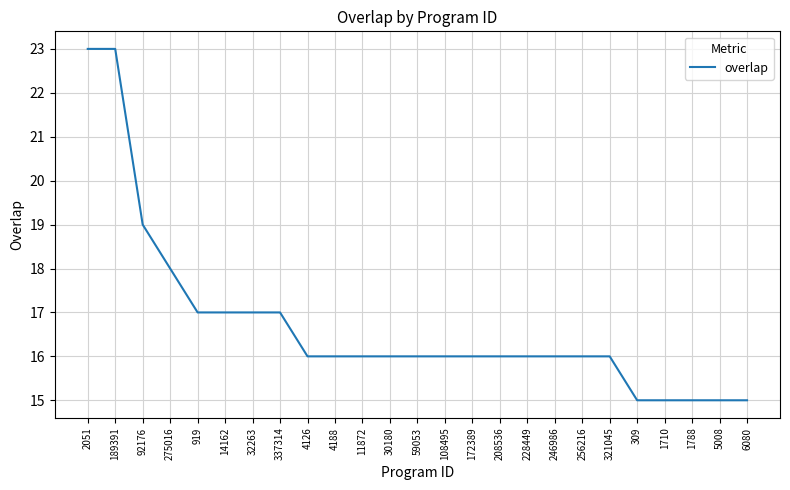

What is the ratio of the value at 92176 to the value at 11872?

1.2